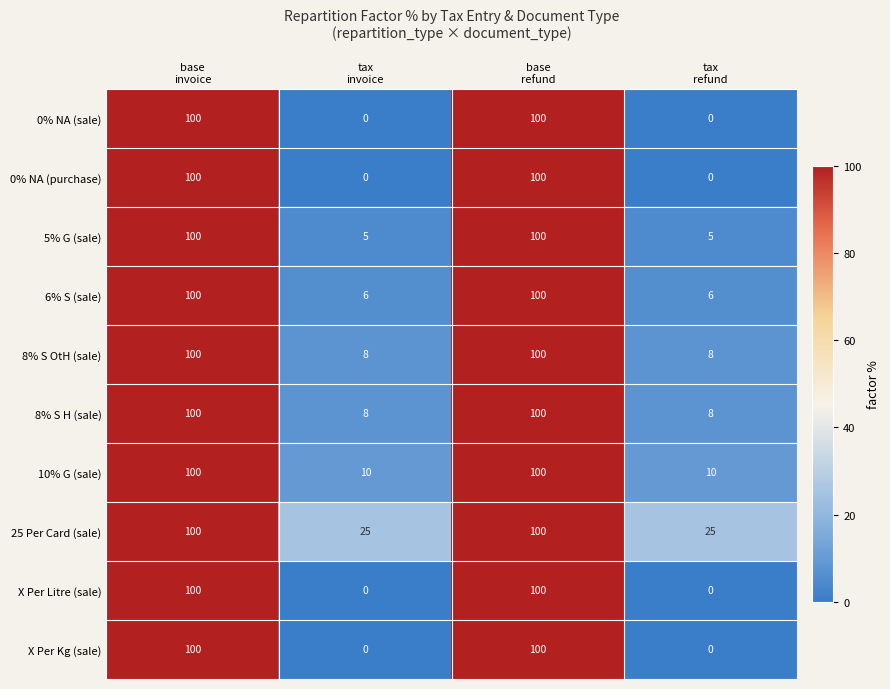

What is the maximum value shown in the chart?

100